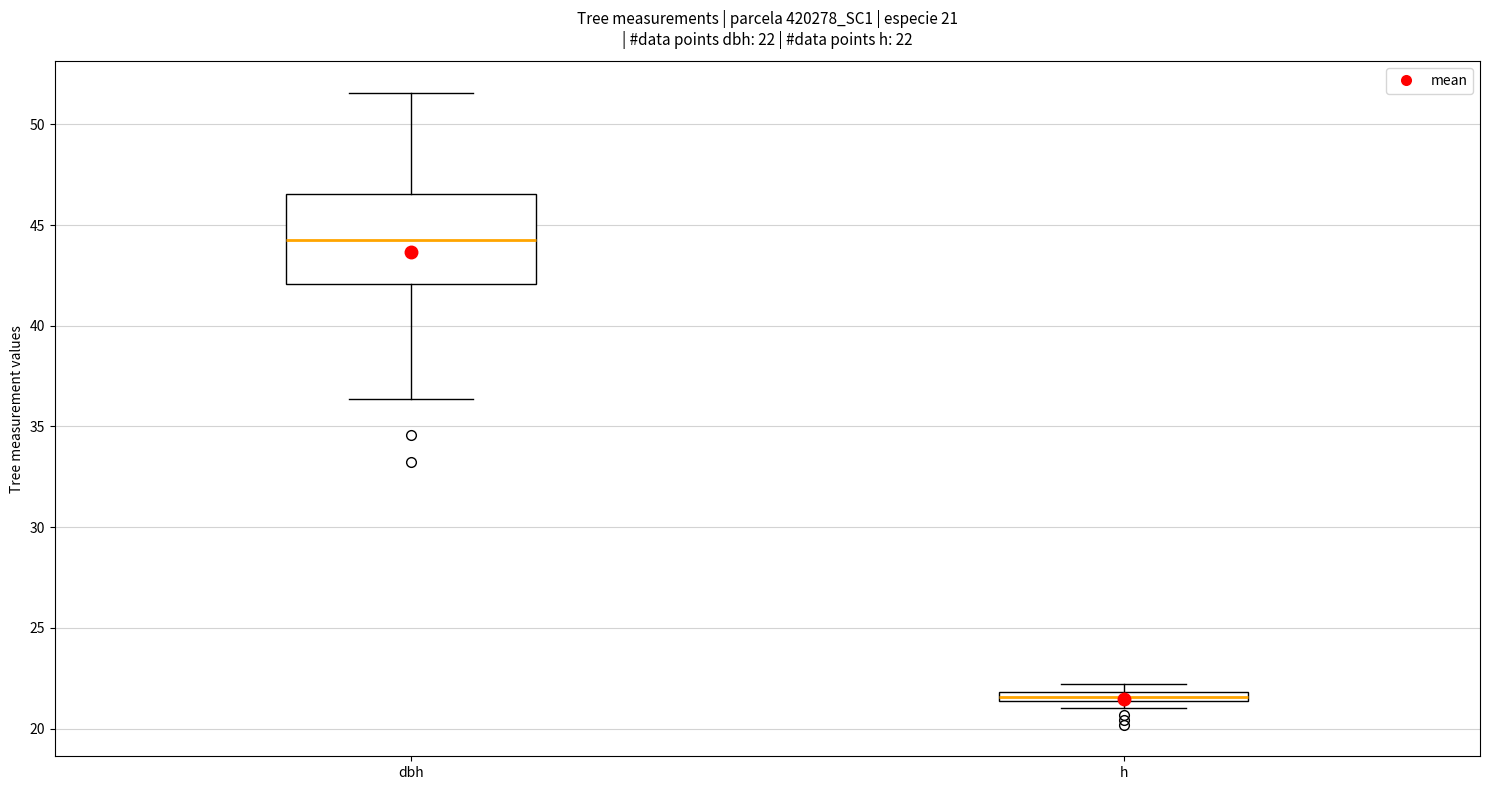

Comparing the boxes themselves (not the whiskers), which one is the tallest?

dbh